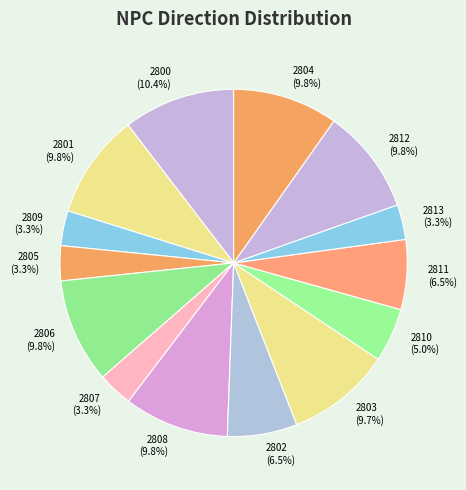

Do 2809 and 2810 together represent more than half of the pie?

No